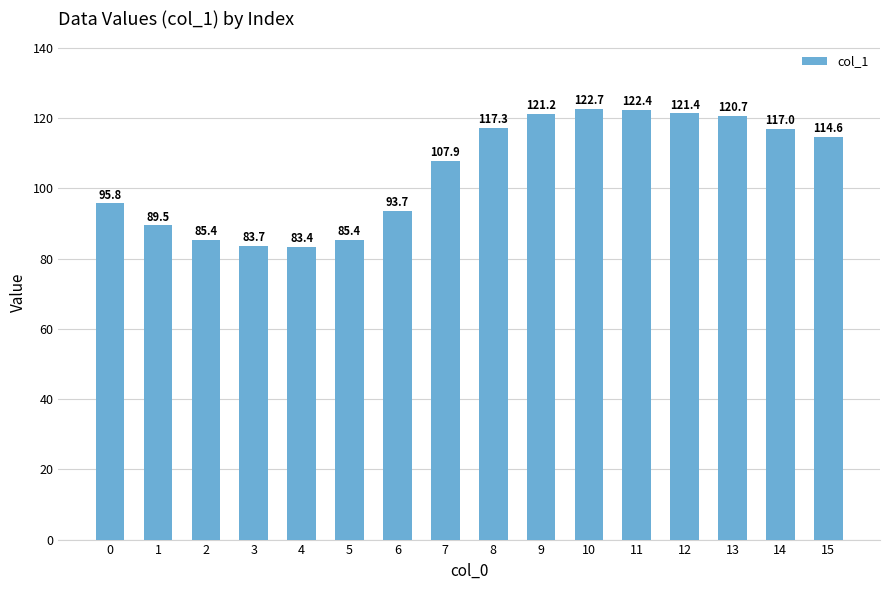

True or false: the data shows 111.4 at 3.

False